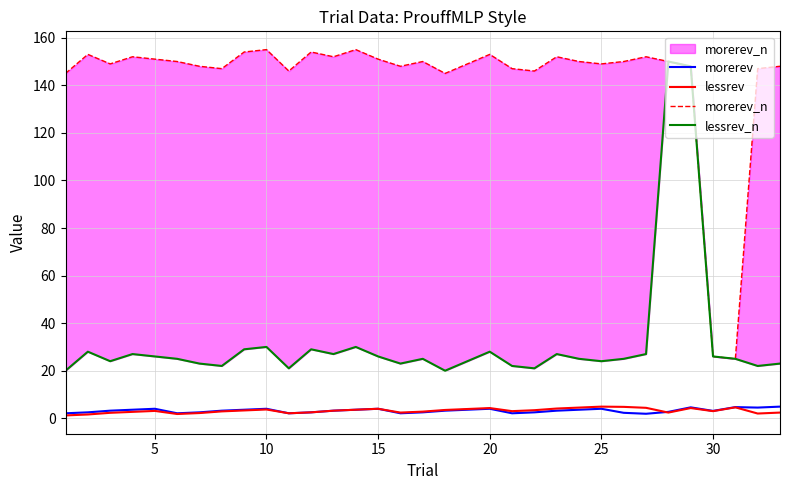

How many interior local peaks does the morerev_n series have?

9